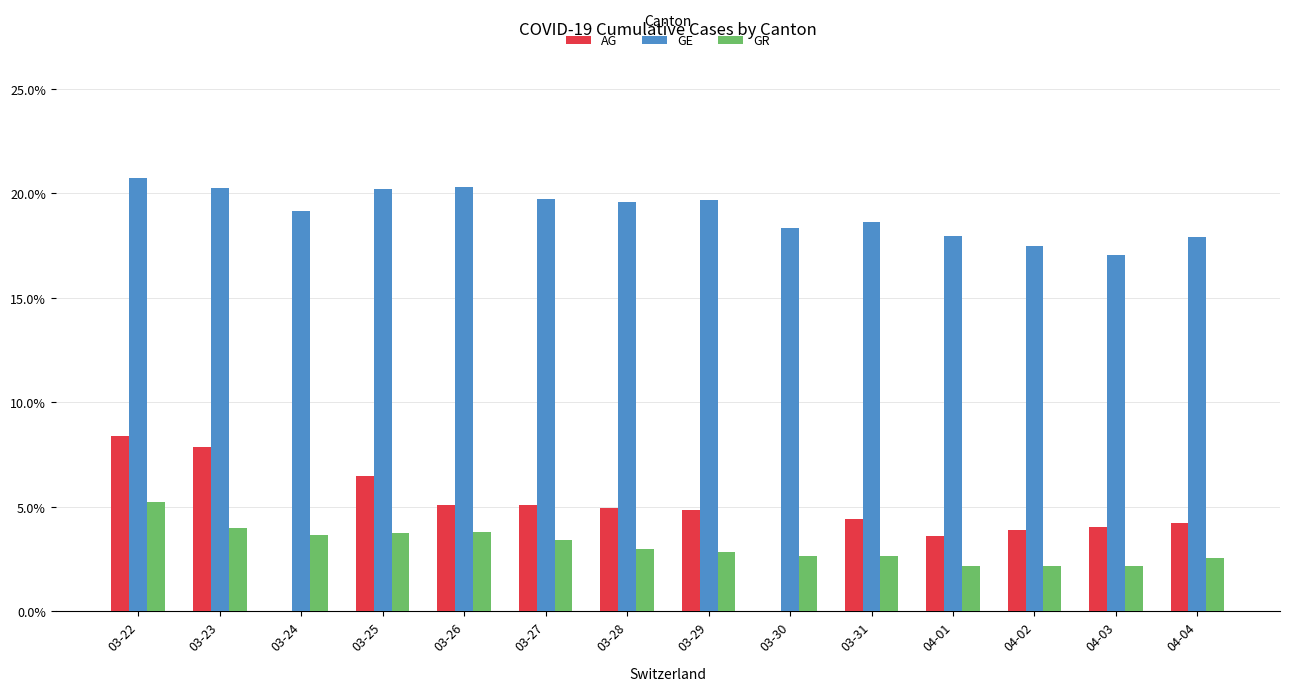

What is the sum of the AG values at 04-02 and 03-31?

8.3